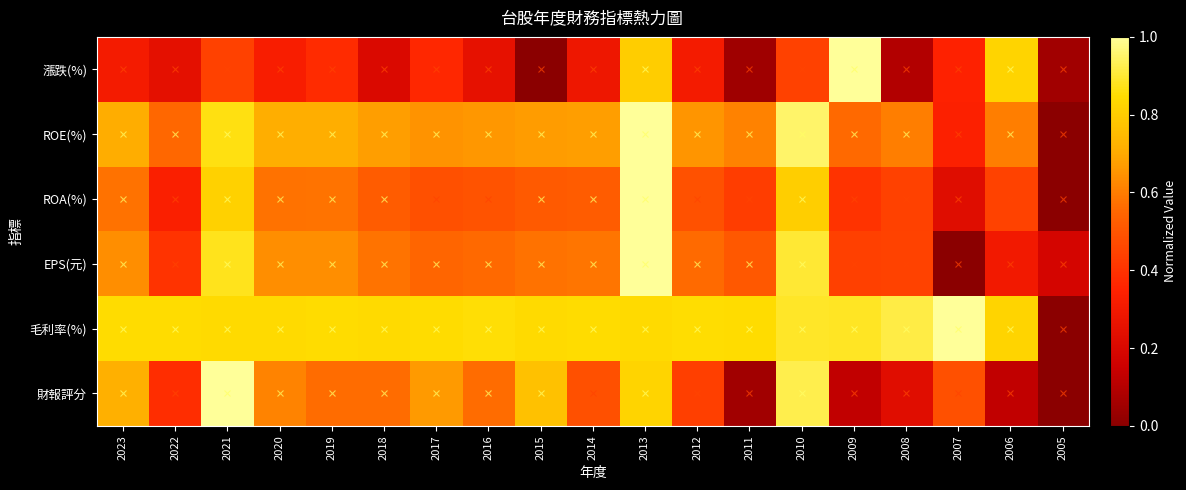

Which series has the largest total across all categories?

毛利率(%)